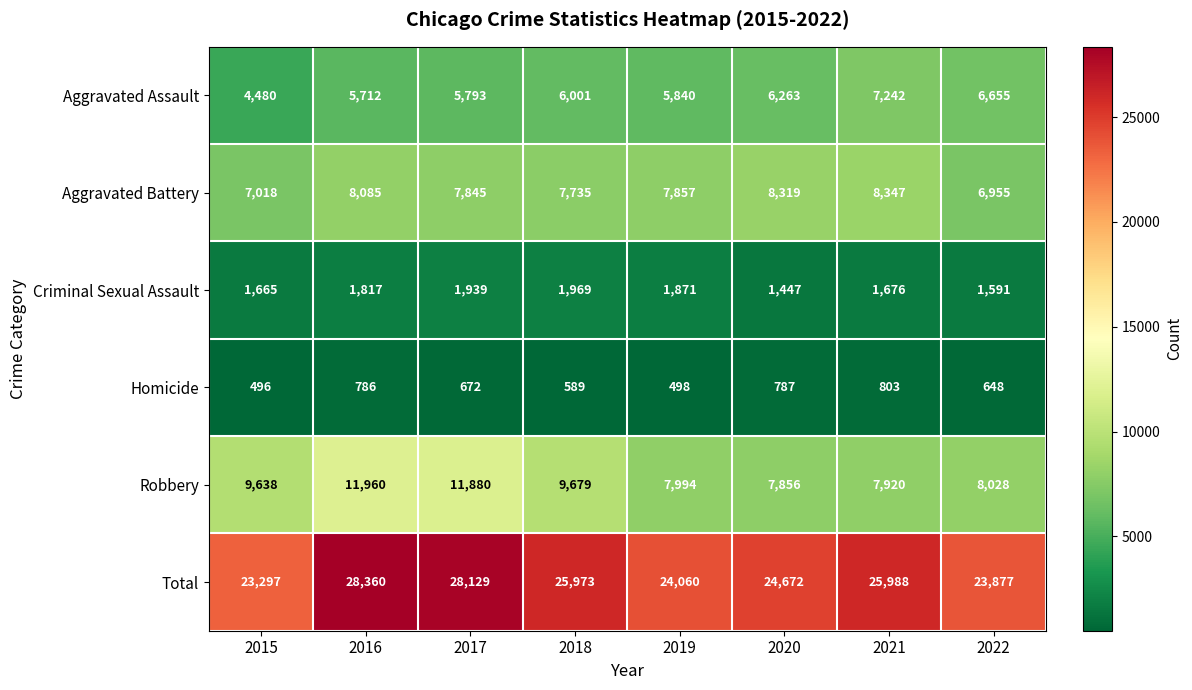

What is the greatest value displayed?

28360